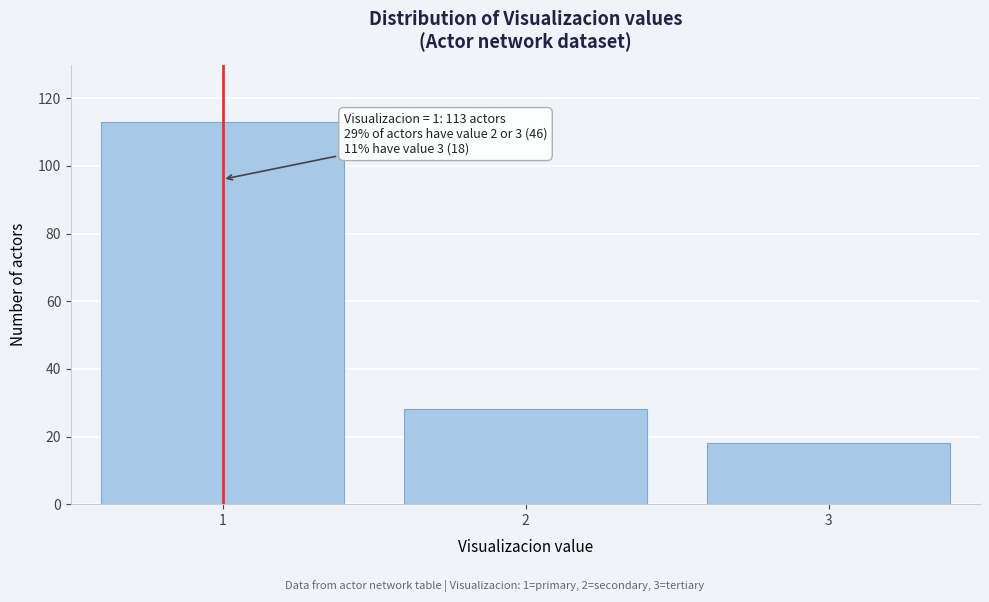

Reading left to right, transcribe all the data shown in this chart.

113	28	18